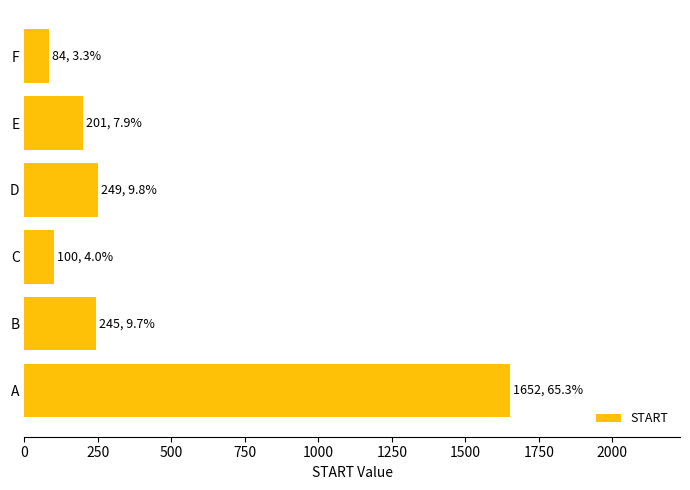

Are the bars grouped side by side (vs. stacked)?

No